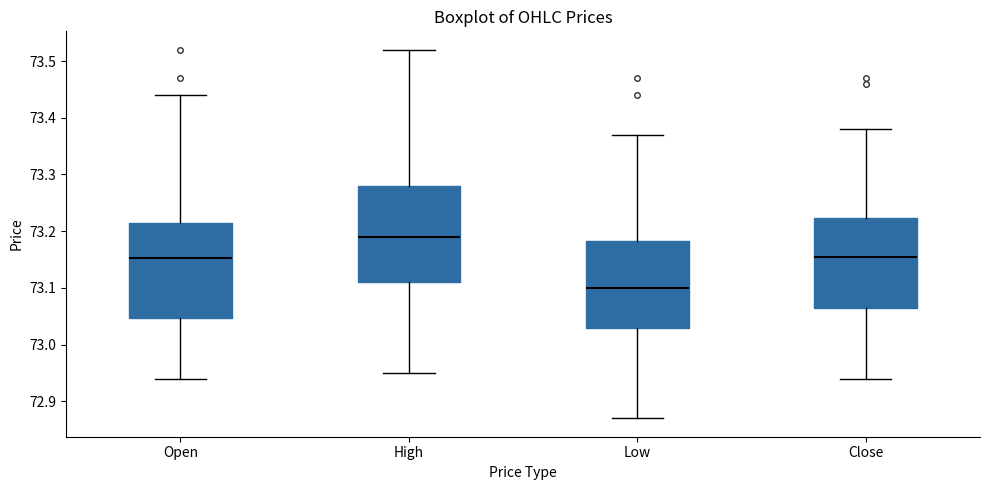

Reading left to right, read every box against the y-axis: the position of its median line, the range the box covers, and the ends of its whiskers. The values are not printed on the chart, so give them approximately, as read against the axis.

Open: median 73.15, box 73.05 to 73.22, whiskers 72.94 to 73.44
High: median 73.19, box 73.11 to 73.28, whiskers 72.95 to 73.52
Low: median 73.10, box 73.03 to 73.18, whiskers 72.87 to 73.37
Close: median 73.16, box 73.07 to 73.22, whiskers 72.94 to 73.38